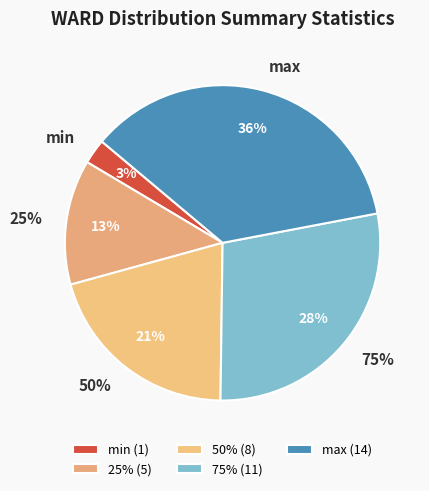

Rank the categories by value from highest to lowest.

max, 75%, 50%, 25%, min